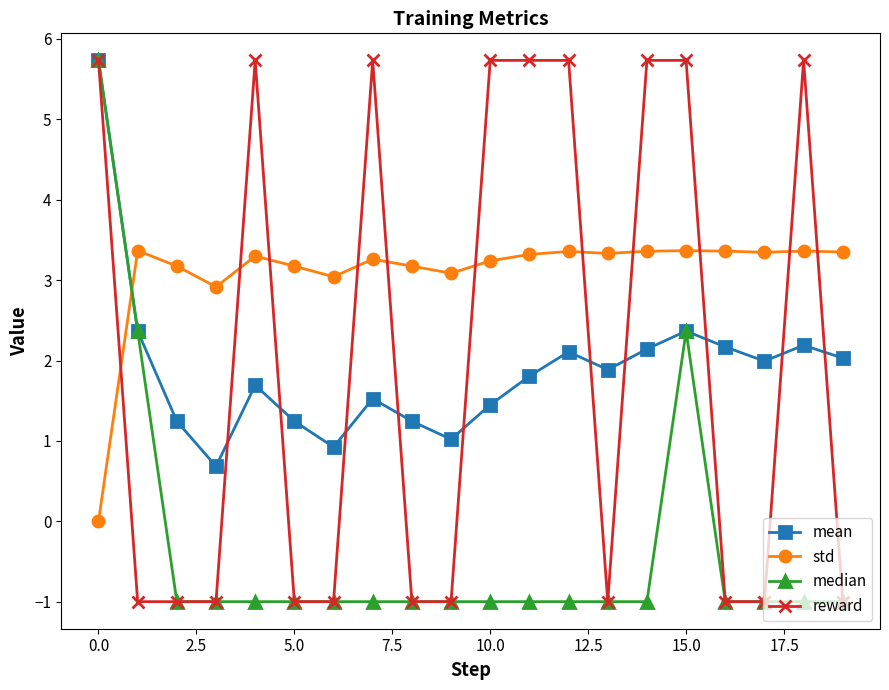

What is the highest value of the reward series?

5.7